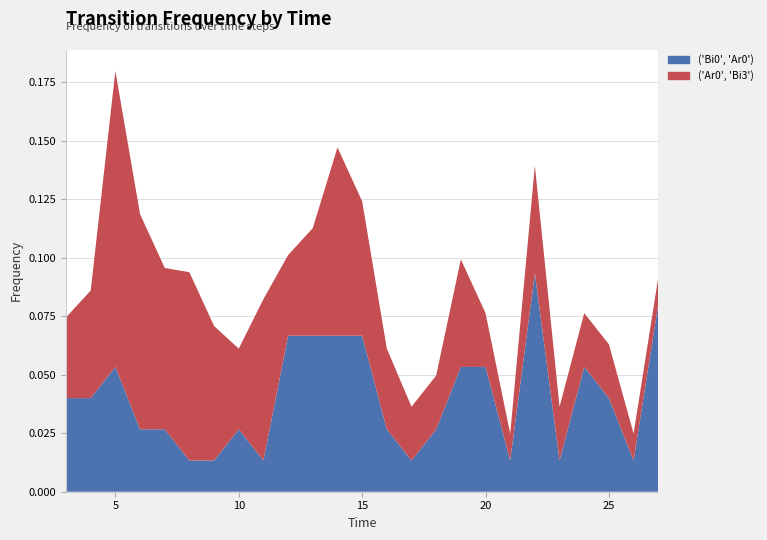

Reading right to left, list all the values displayed in this chart.

('Bi0', 'Ar0'): 0.1	0.0	0.0	0.1	0.0	0.1	0.0	0.1	0.1	0.0	0.0	0.0	0.1	0.1	0.1	0.1	0.0	0.0	0.0	0.0	0.0	0.0	0.1	0.0	0.0
('Ar0', 'Bi3'): 0.0	0.0	0.0	0.0	0.0	0.0	0.0	0.0	0.0	0.0	0.0	0.0	0.1	0.1	0.0	0.0	0.1	0.0	0.1	0.1	0.1	0.1	0.1	0.0	0.0